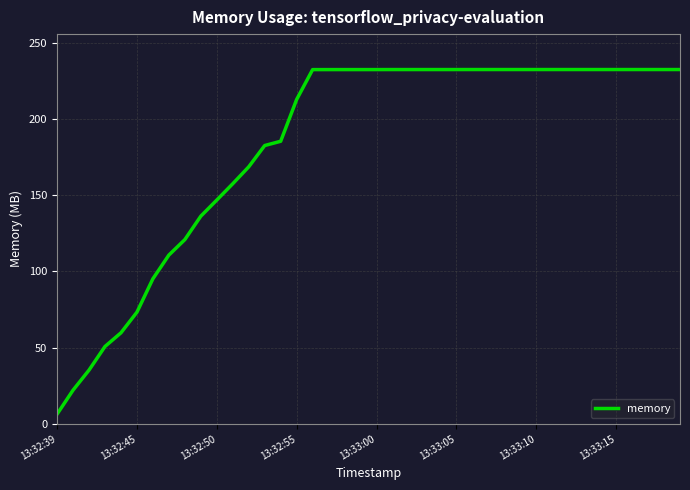

What is the difference between the maximum and minimum values?

226.2